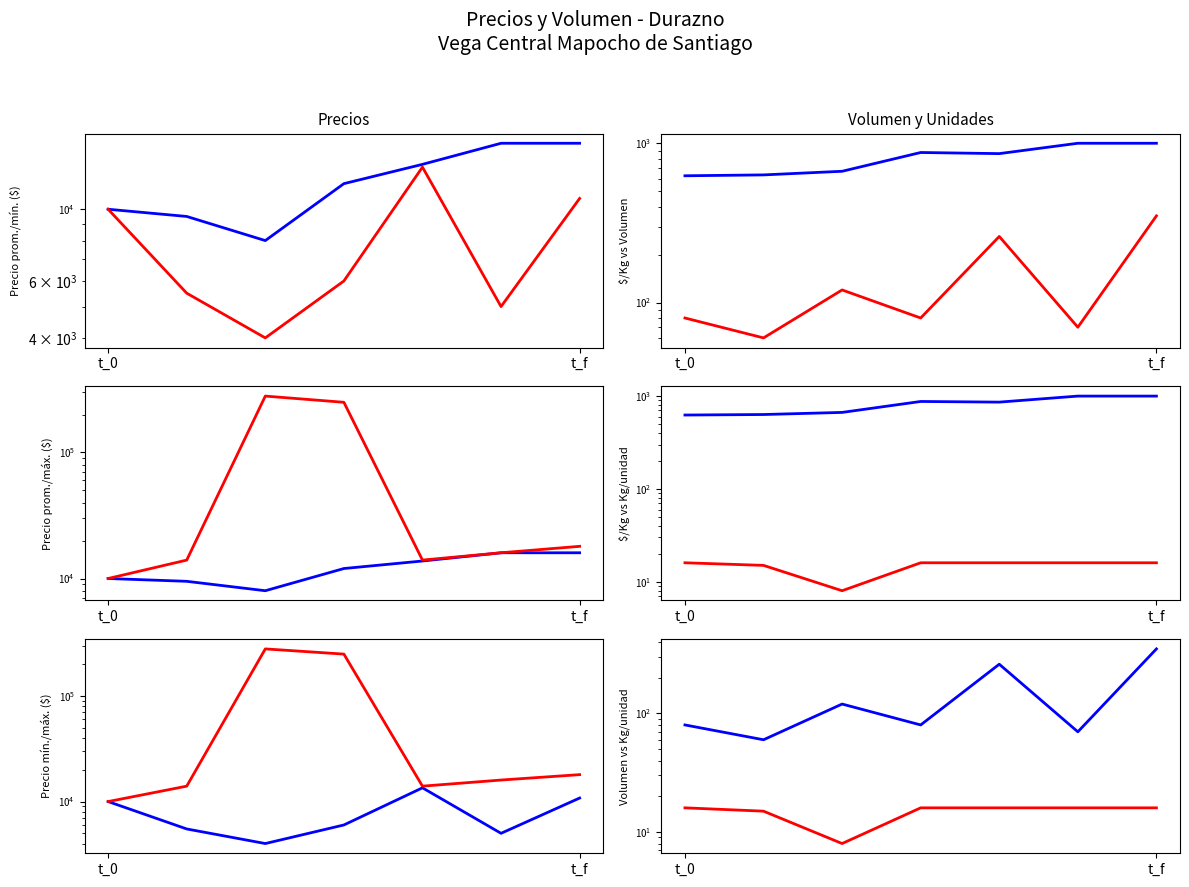

List the series in order of their peak value, highest first.

Precio maximo, Precio promedio ponderado, Precio minimo, Precio $/Kg, Volumen, Kg / unidad